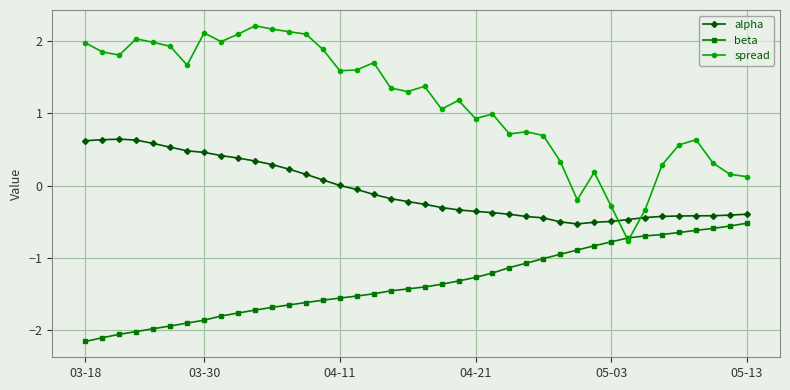

Which series has the largest range (max minus min)?

spread